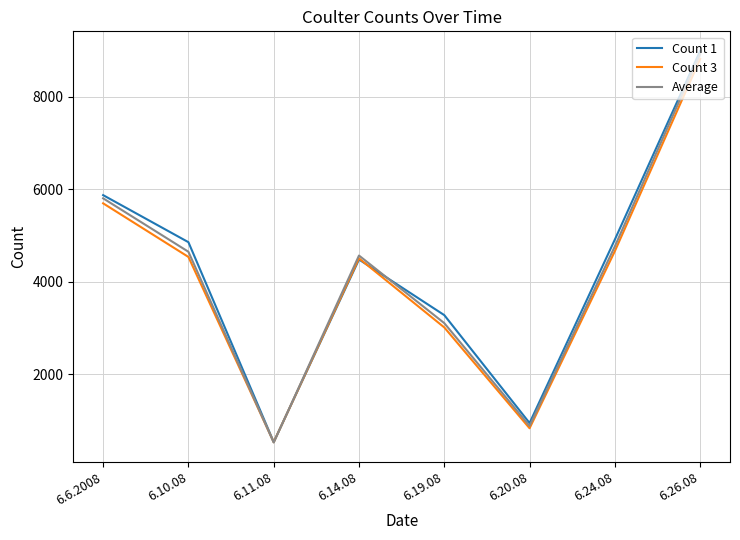

The value of Average at 6.11.08 is 520.0. True or false?

True